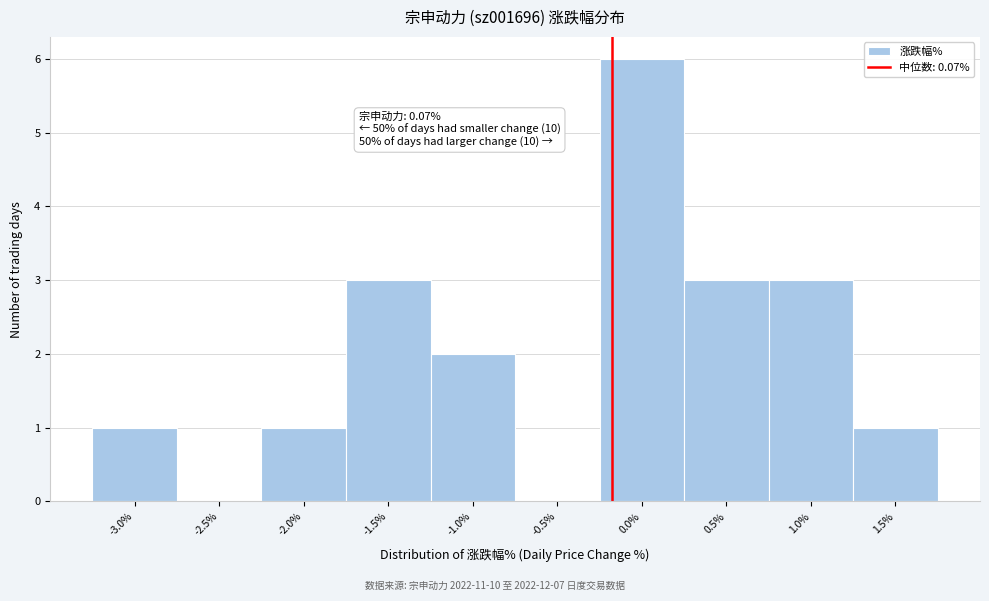

Reading left to right, transcribe all the data shown in this chart.

-3.0%=1	-2.5%=0	-2.0%=1	-1.5%=3	-1.0%=2	-0.5%=0	0.0%=6	0.5%=3	1.0%=3	1.5%=1